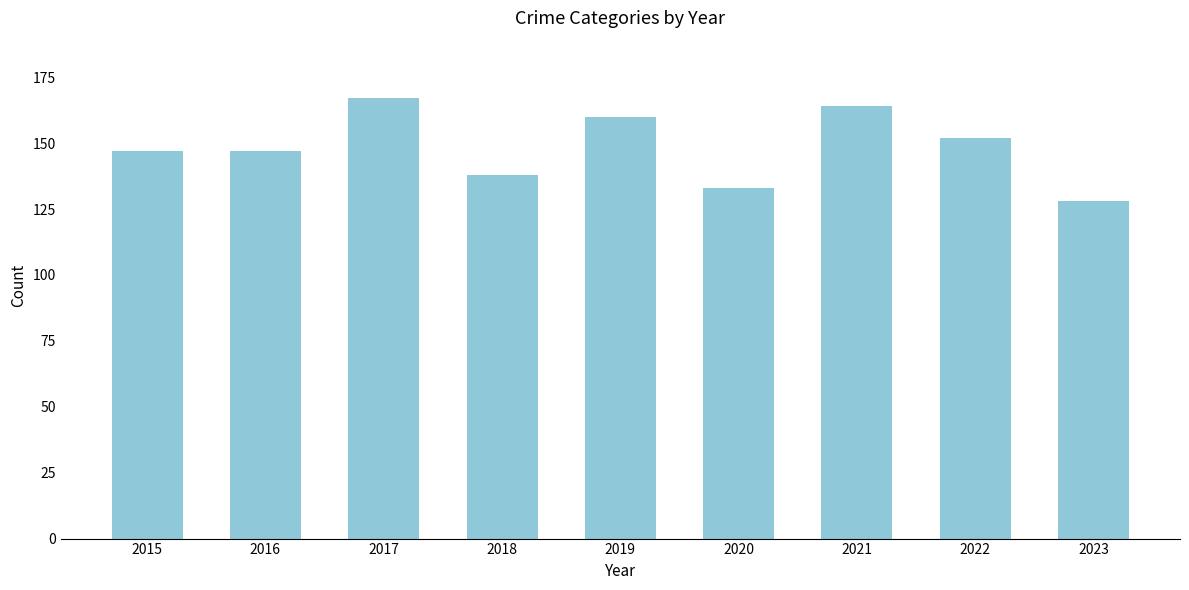

What is the average value?

148